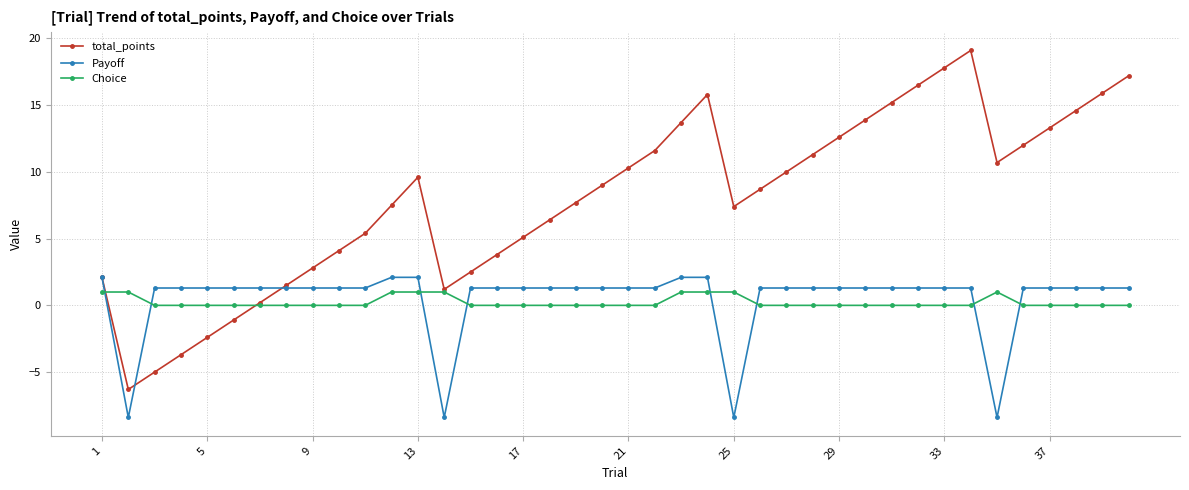

How many series are shown in this chart?

3